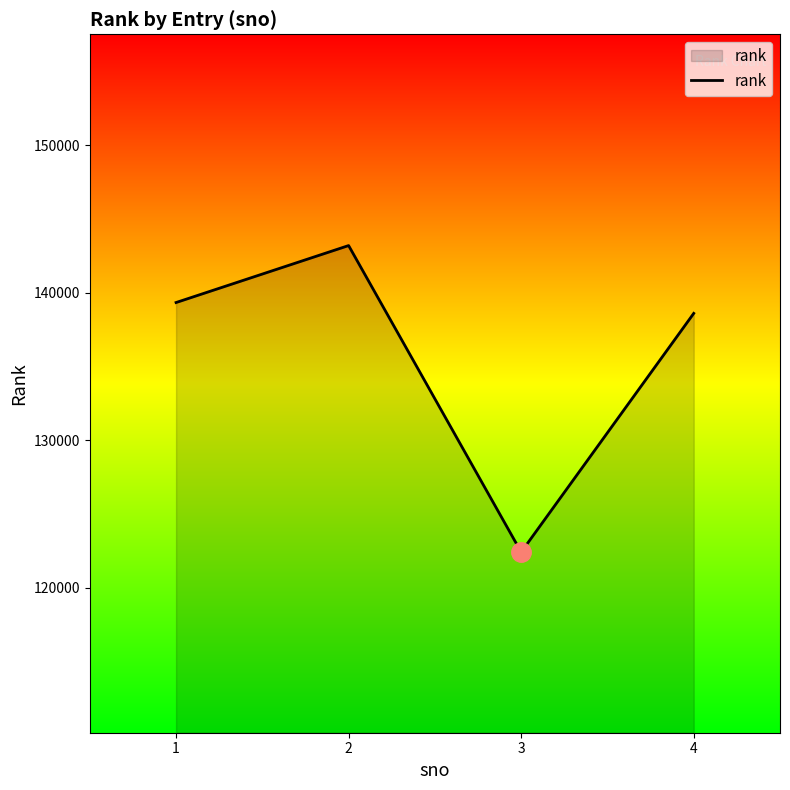

Approximately how many times larger is the value at 4 compared to 3?

1.1